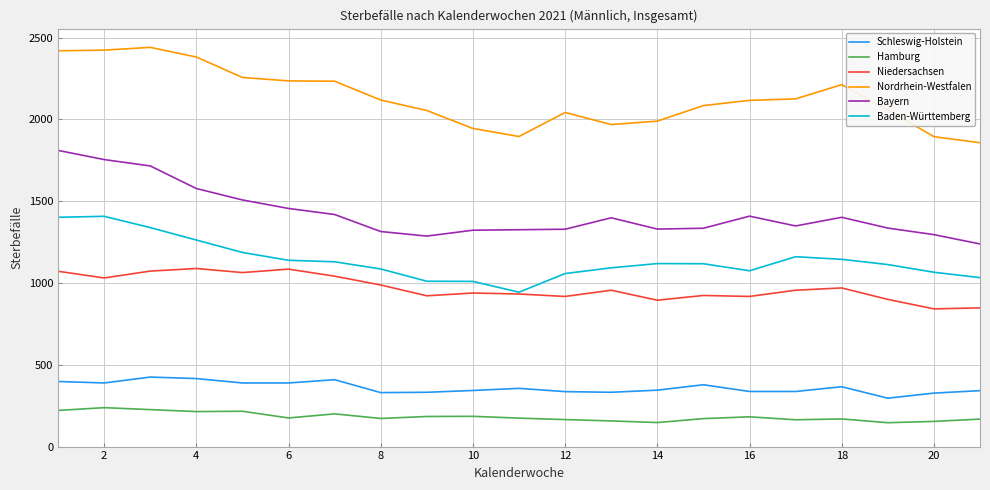

How many categories are shown in the chart?

21